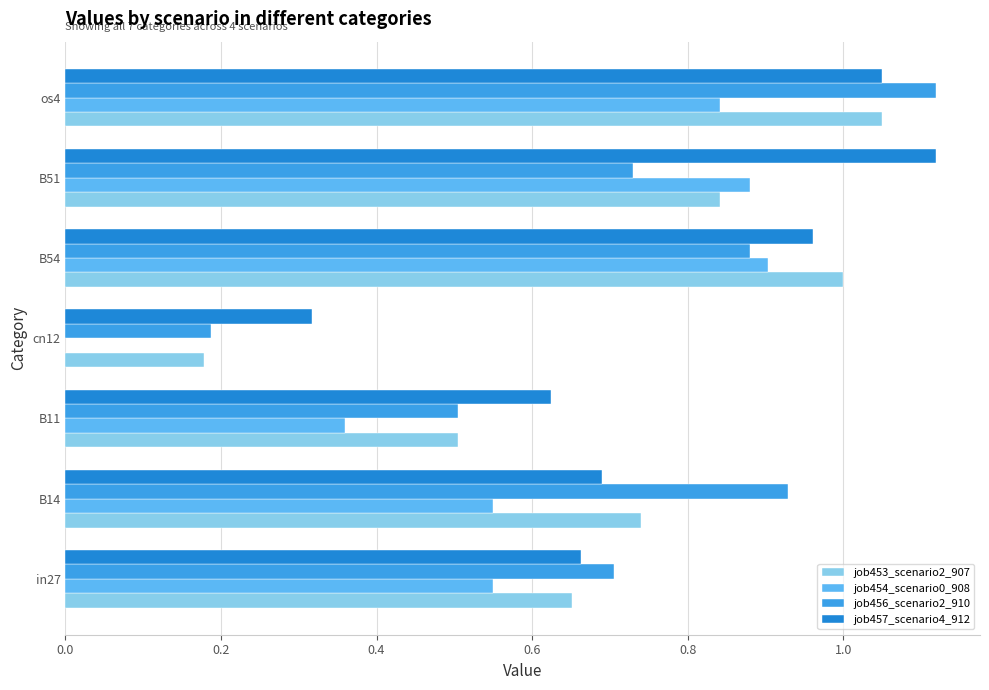

True or false: job456_scenario2_910 has a value of 0.3 at B14.

False